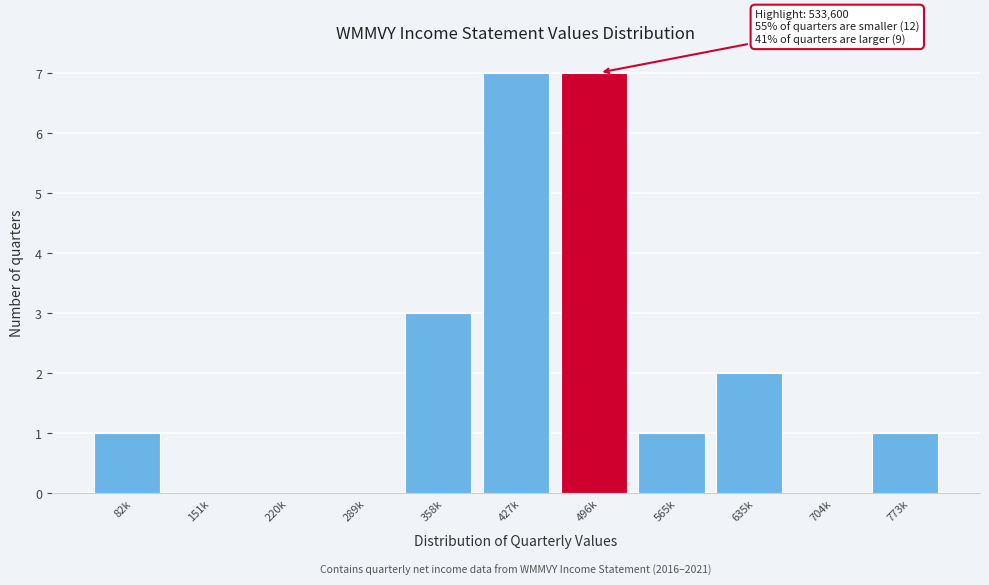

Reading right to left, extract all data points from this chart.

773k=1	704k=0	635k=2	565k=1	496k=7	427k=7	358k=3	289k=0	220k=0	151k=0	82k=1